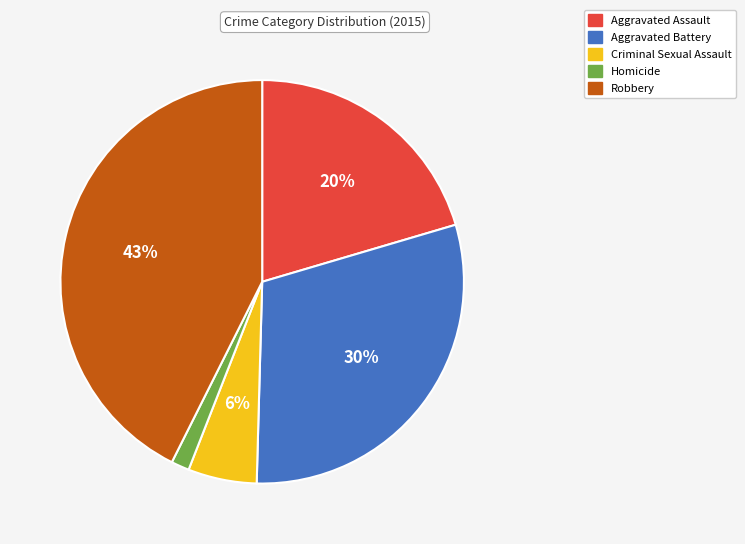

Is the sum of Aggravated Assault and Robbery greater than half?

Yes